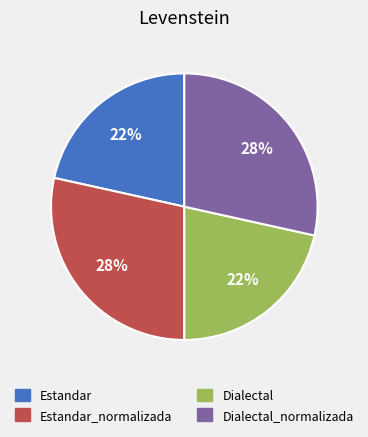

To the nearest percent, what is the average slice percentage?

25%